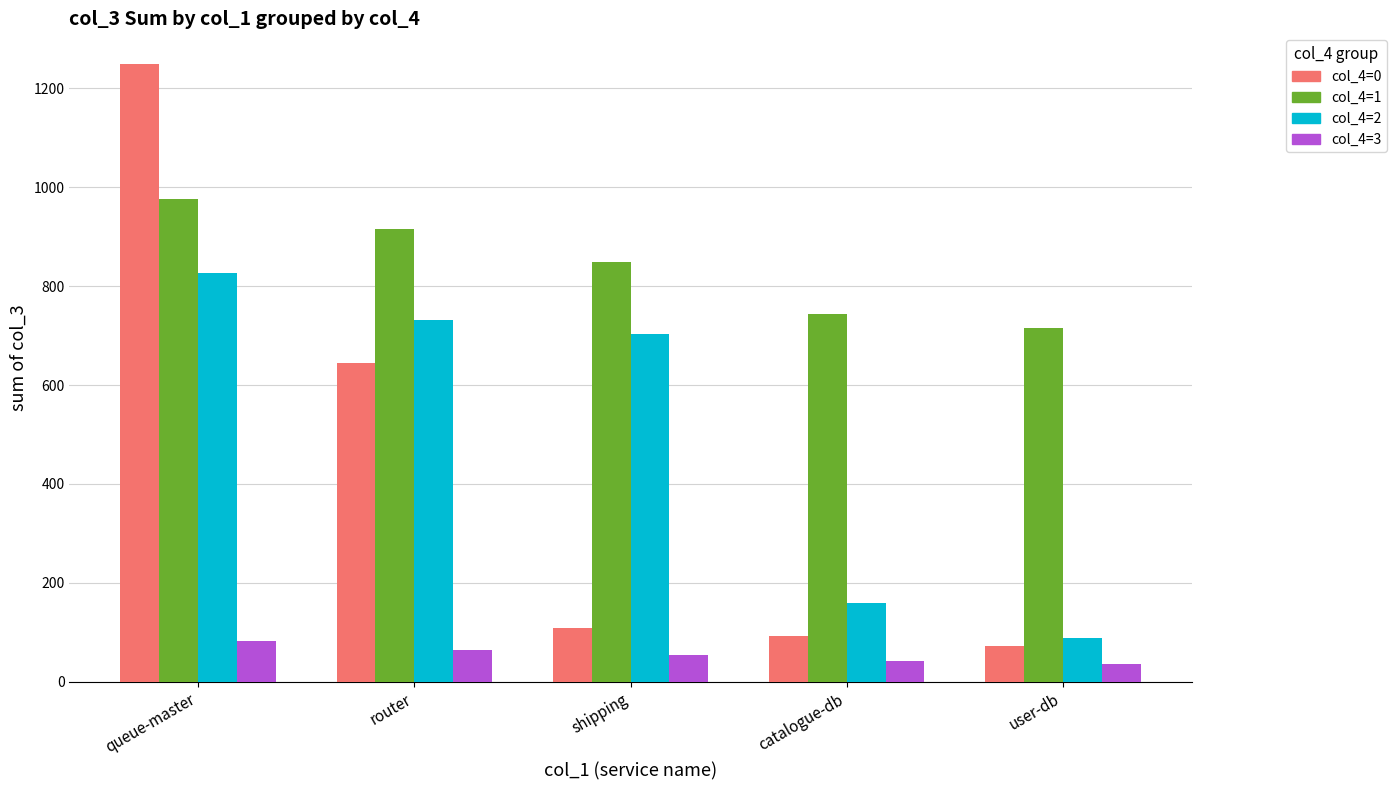

Where does the col_4=1 series first go above 848?

queue-master